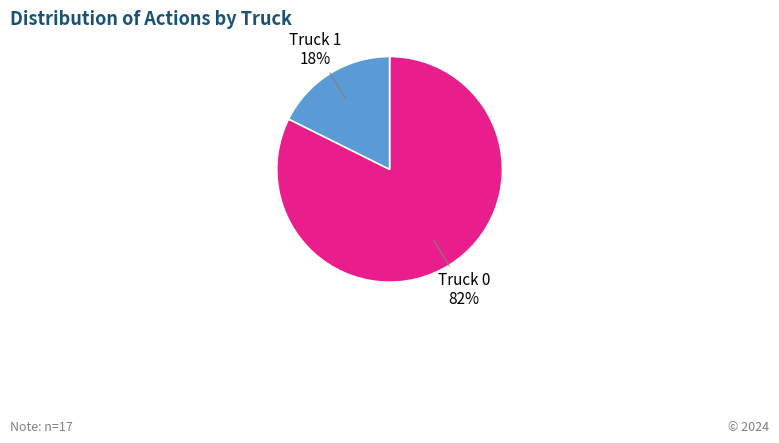

Count the number of slices in the pie.

2